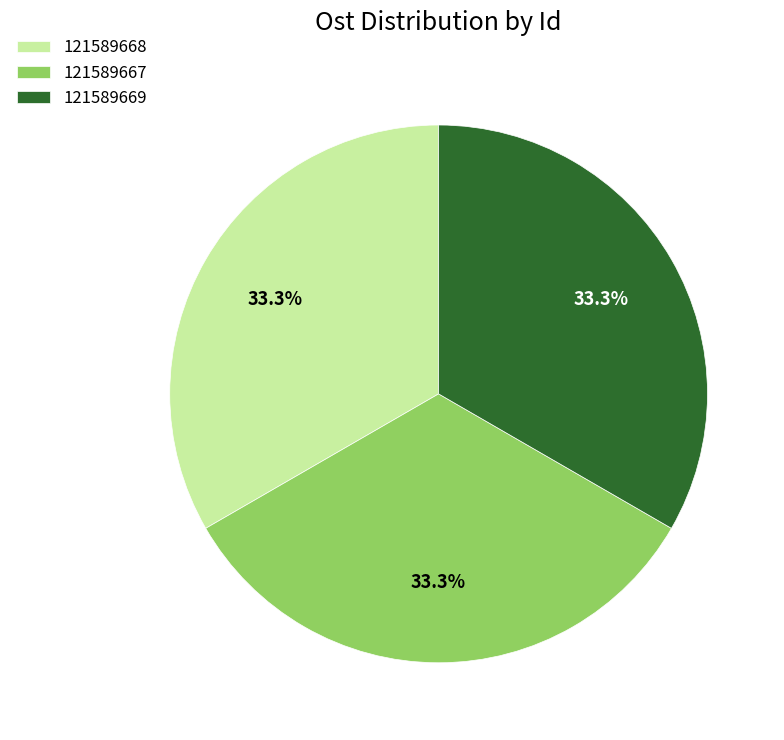

How many segments does this pie chart have?

3